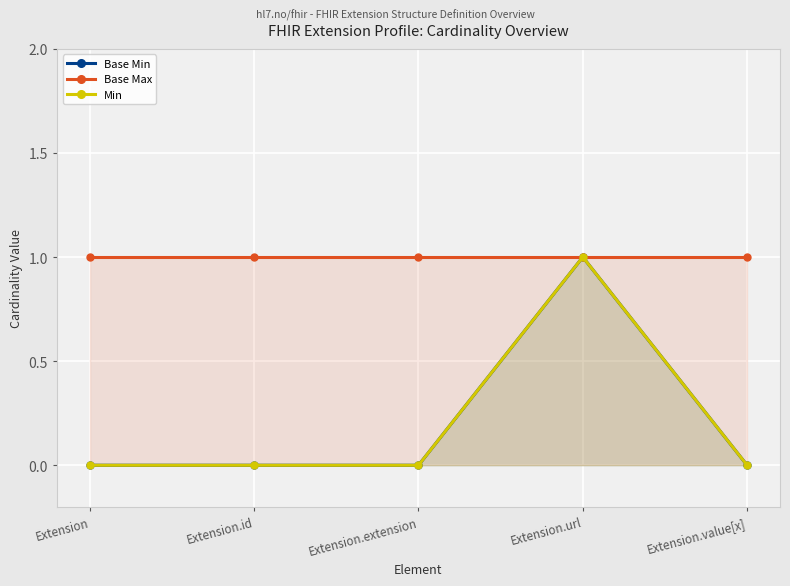

What are all the series names shown in the legend?

Base Min, Base Max, Min